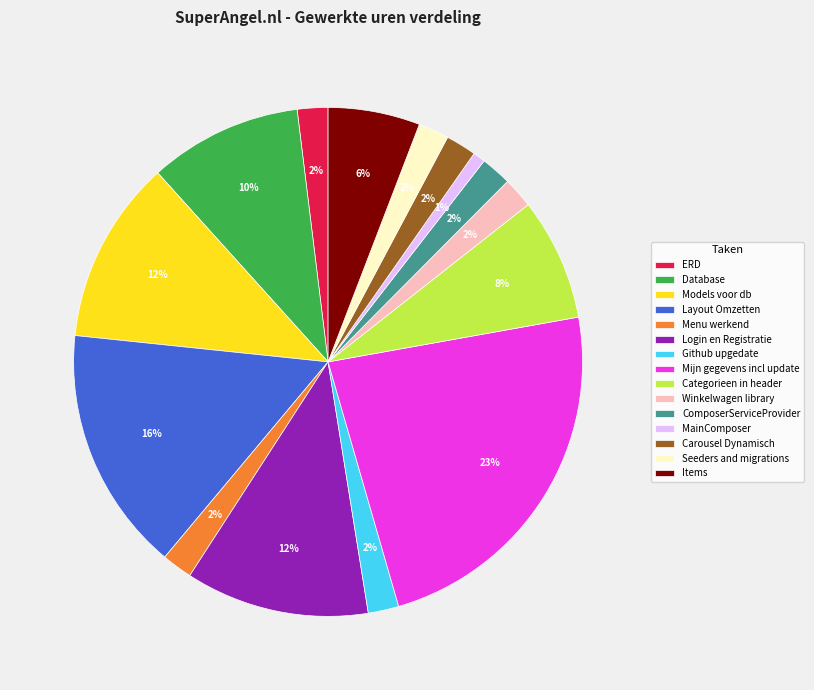

True or false: Seeders and migrations accounts for 2% of the total.

True